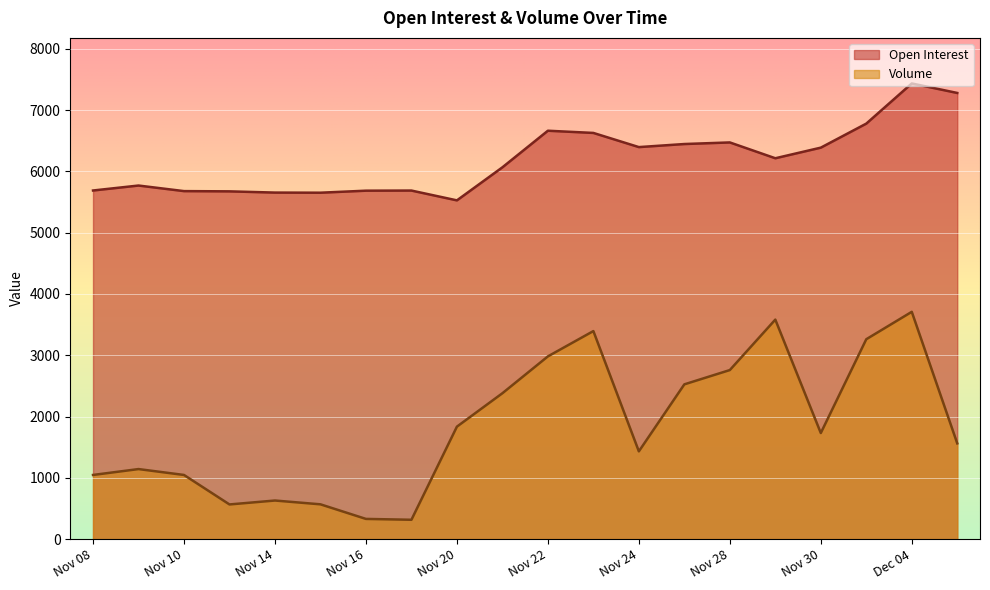

Reading right to left, what are all the values shown in this chart?

Open Interest: 7278	7433	6778	6386	6213	6471	6445	6395	6626	6662	6065	5526	5686	5684	5651	5653	5673	5677	5768	5687
Volume: 1562	3708	3261	1731	3581	2758	2525	1432	3394	2981	2380	1835	316	330	568	630	566	1047	1143	1047